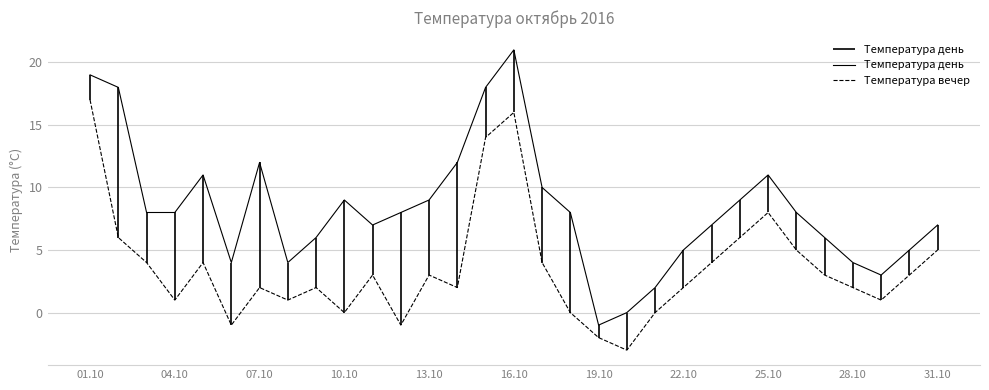

What is the difference between the second highest and second lowest values in the Температура день series?

19